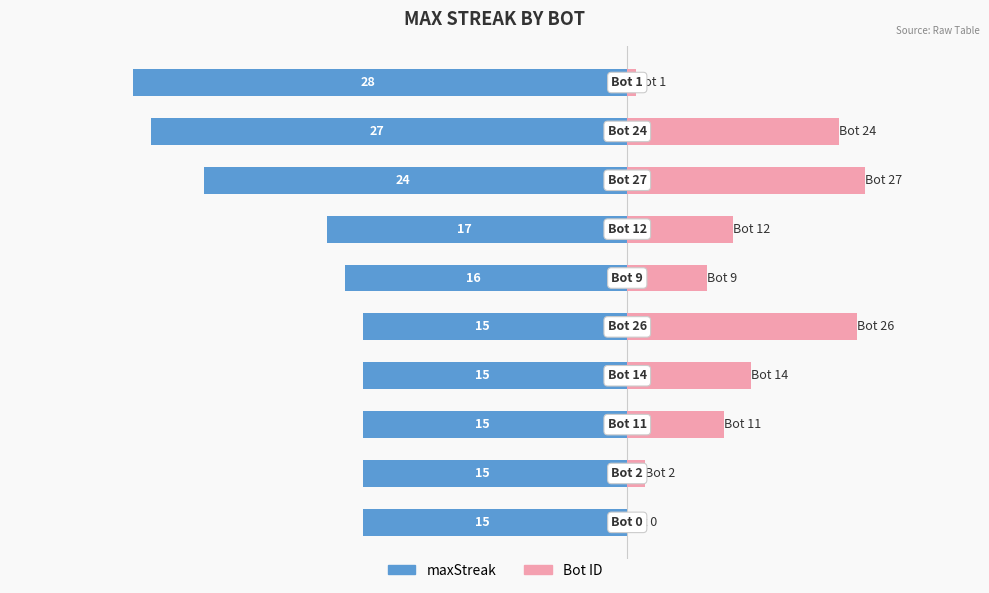

The value of maxStreak at 10 is -15.0. True or false?

True